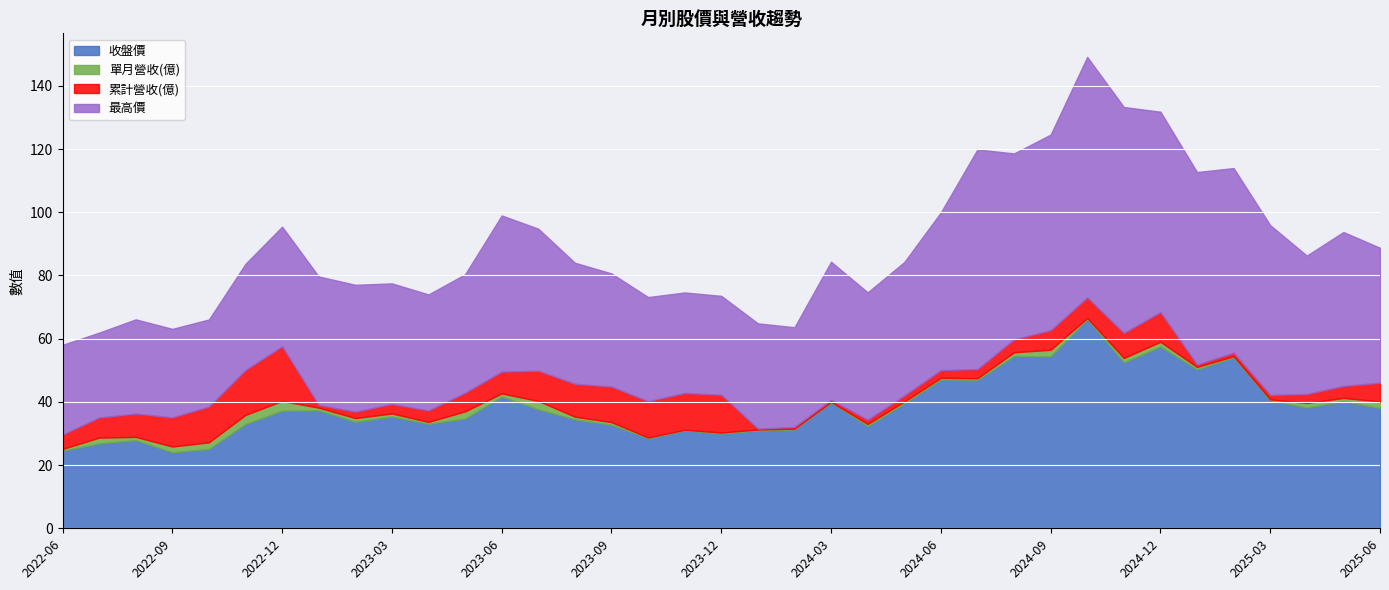

Where is 累計營收(億) nearest to the value 8?

2024-11